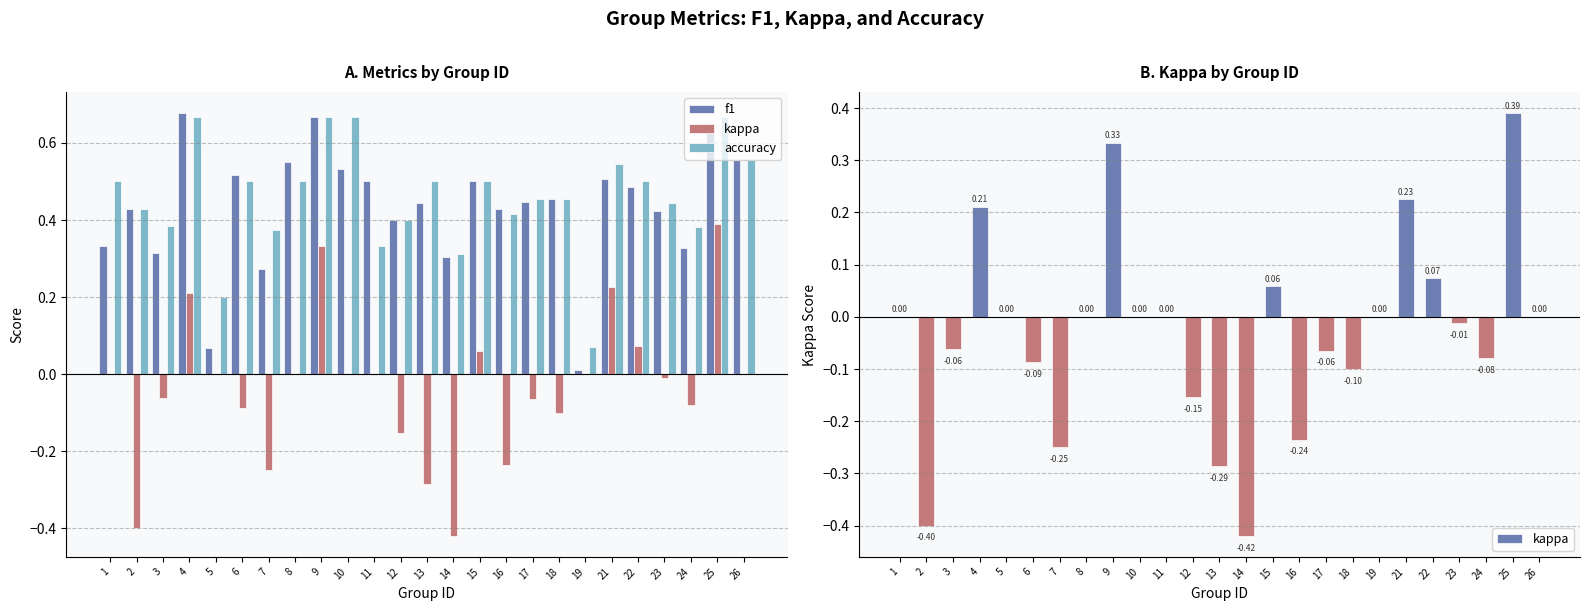

Which series has the largest total across all categories?

accuracy